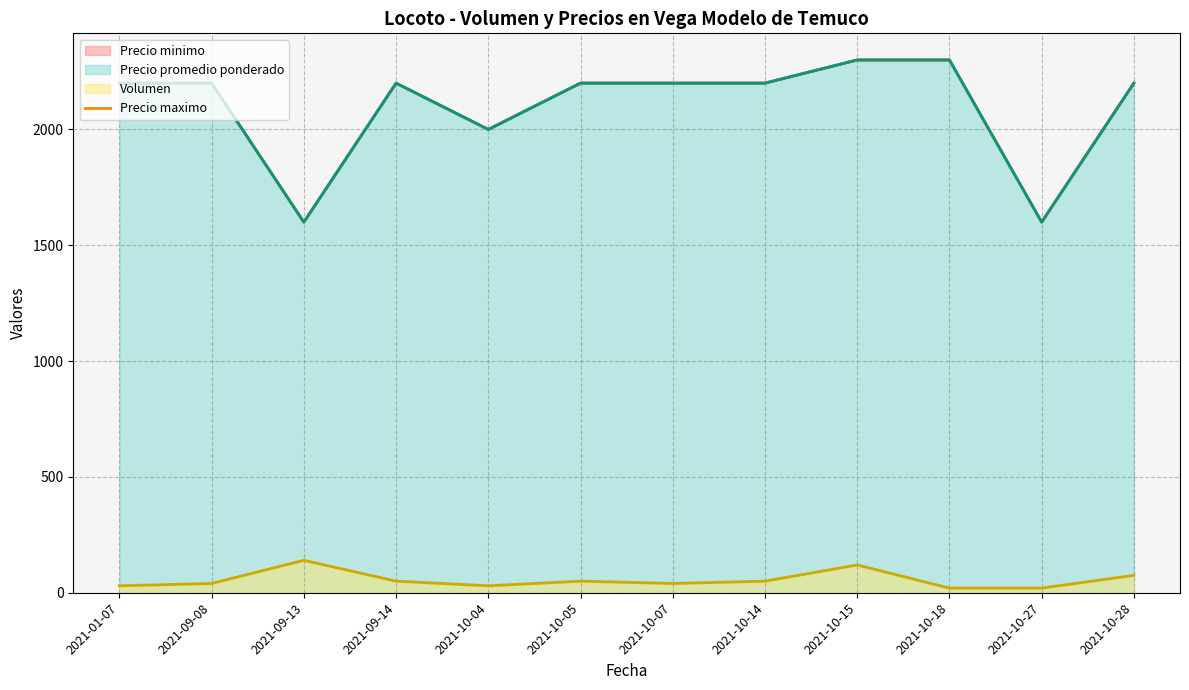

List the labels in order of value, smallest first.

2021-09-13, 2021-10-27, 2021-10-04, 2021-01-07, 2021-09-08, 2021-09-14, 2021-10-05, 2021-10-07, 2021-10-14, 2021-10-28, 2021-10-15, 2021-10-18